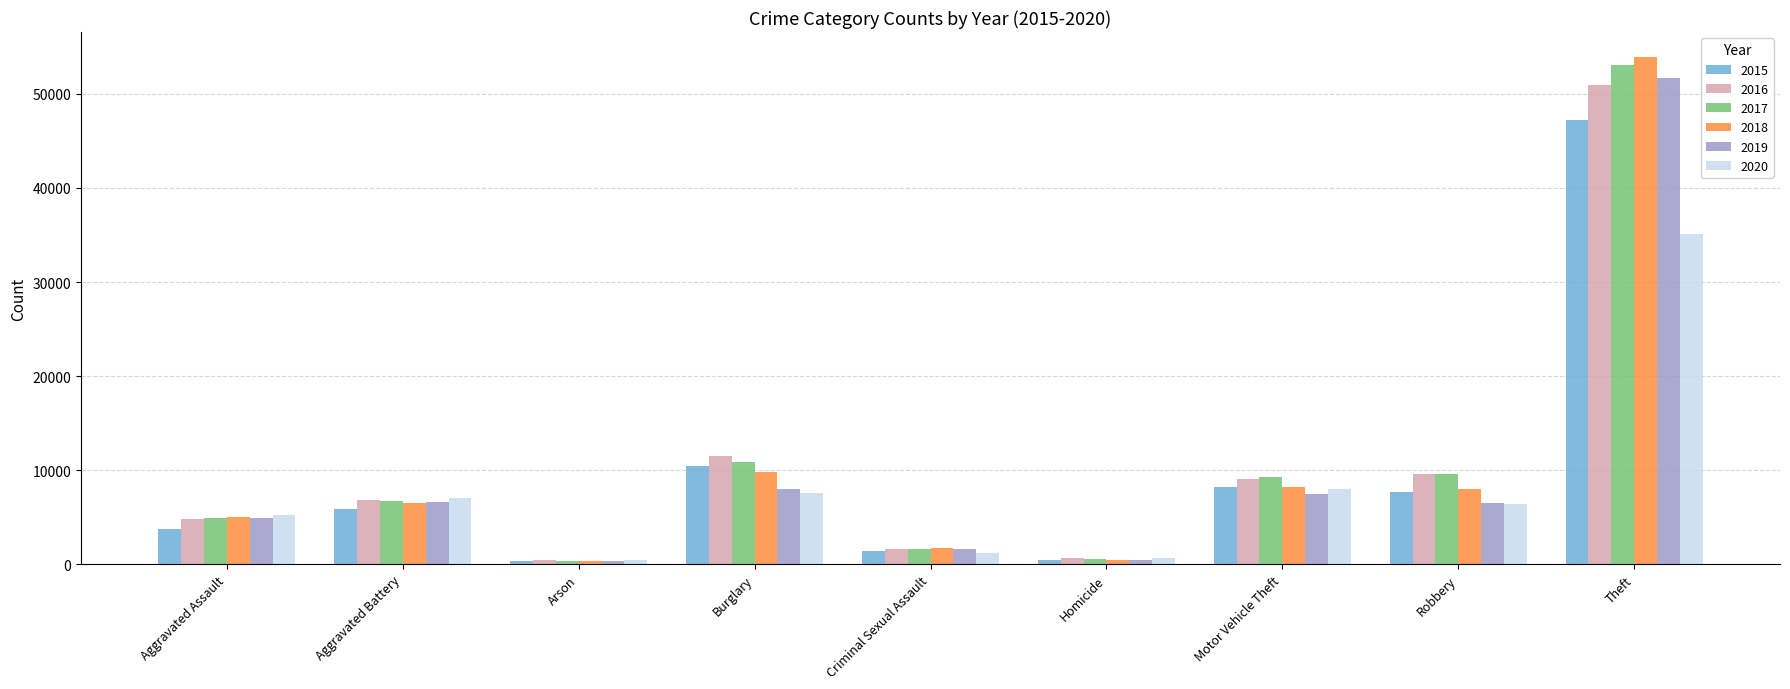

Which series has the largest range (max minus min)?

2018